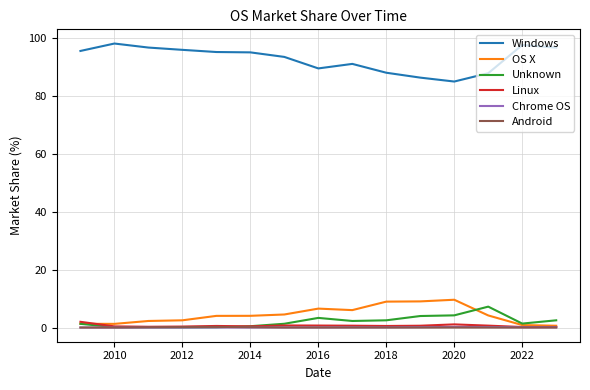

True or false: Unknown has more than 1 interior local peaks.

True